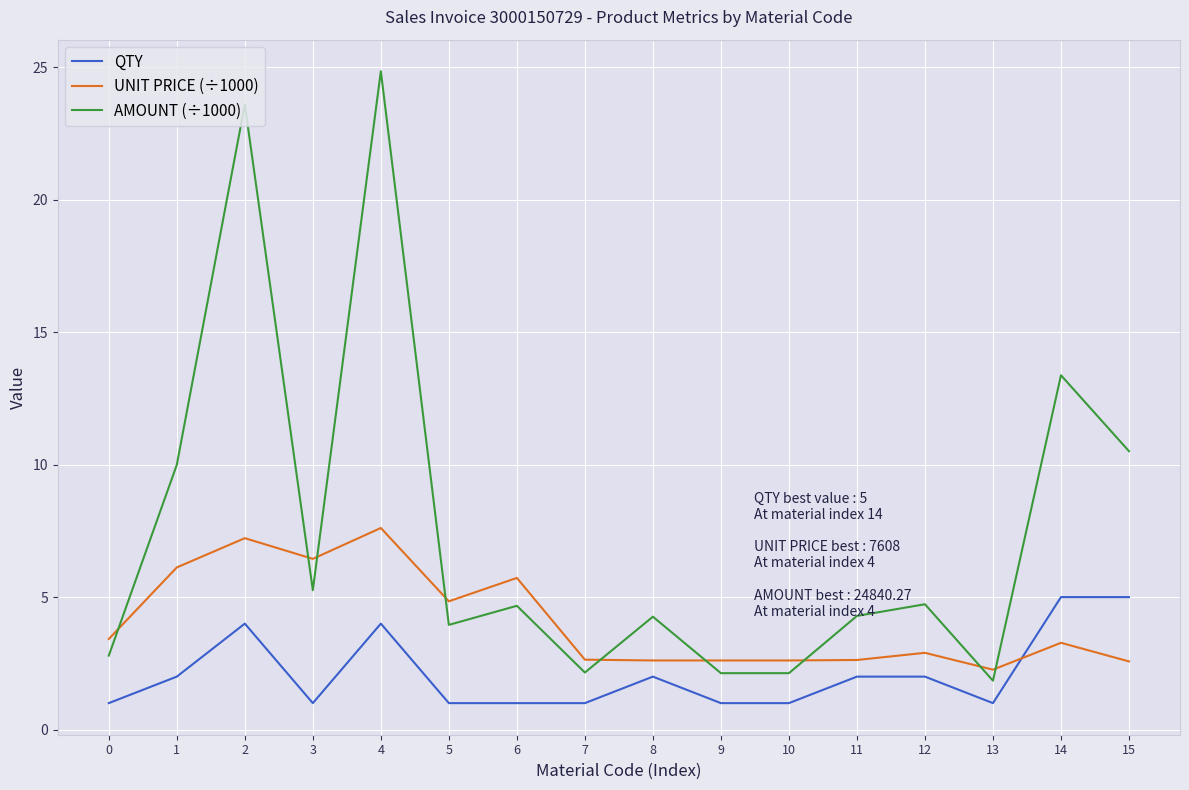

What is the difference between the maximum and minimum values in the UNIT PRICE (÷1000) series?

5.3